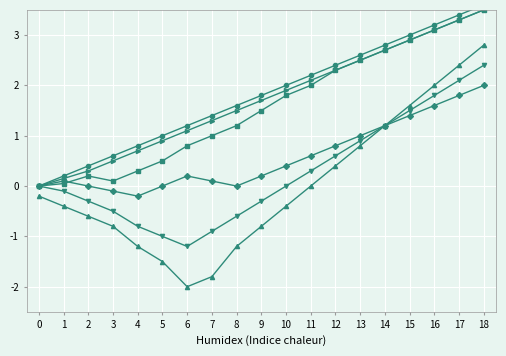

Reading left to right, list all the values displayed in this chart.

Criterio 1: 0=0.0	1=0.2	2=0.4	3=0.6	4=0.8	5=1.0	6=1.2	7=1.4	8=1.6	9=1.8	10=2.0	11=2.2	12=2.4	13=2.6	14=2.8	15=3.0	16=3.2	17=3.4	18=3.6
Criterio 2: 0=0.0	1=0.1	2=0.2	3=0.1	4=0.3	5=0.5	6=0.8	7=1.0	8=1.2	9=1.5	10=1.8	11=2.0	12=2.3	13=2.5	14=2.7	15=2.9	16=3.1	17=3.3	18=3.5
Criterio 3: 0=-0.2	1=-0.4	2=-0.6	3=-0.8	4=-1.2	5=-1.5	6=-2.0	7=-1.8	8=-1.2	9=-0.8	10=-0.4	11=0.0	12=0.4	13=0.8	14=1.2	15=1.6	16=2.0	17=2.4	18=2.8
Criterio 4: 0=0.0	1=0.1	2=0.0	3=-0.1	4=-0.2	5=0.0	6=0.2	7=0.1	8=0.0	9=0.2	10=0.4	11=0.6	12=0.8	13=1.0	14=1.2	15=1.4	16=1.6	17=1.8	18=2.0
Criterio 5: 0=0.0	1=-0.1	2=-0.3	3=-0.5	4=-0.8	5=-1.0	6=-1.2	7=-0.9	8=-0.6	9=-0.3	10=0.0	11=0.3	12=0.6	13=0.9	14=1.2	15=1.5	16=1.8	17=2.1	18=2.4
Criterio 6: 0=0.0	1=0.1	2=0.3	3=0.5	4=0.7	5=0.9	6=1.1	7=1.3	8=1.5	9=1.7	10=1.9	11=2.1	12=2.3	13=2.5	14=2.7	15=2.9	16=3.1	17=3.3	18=3.5